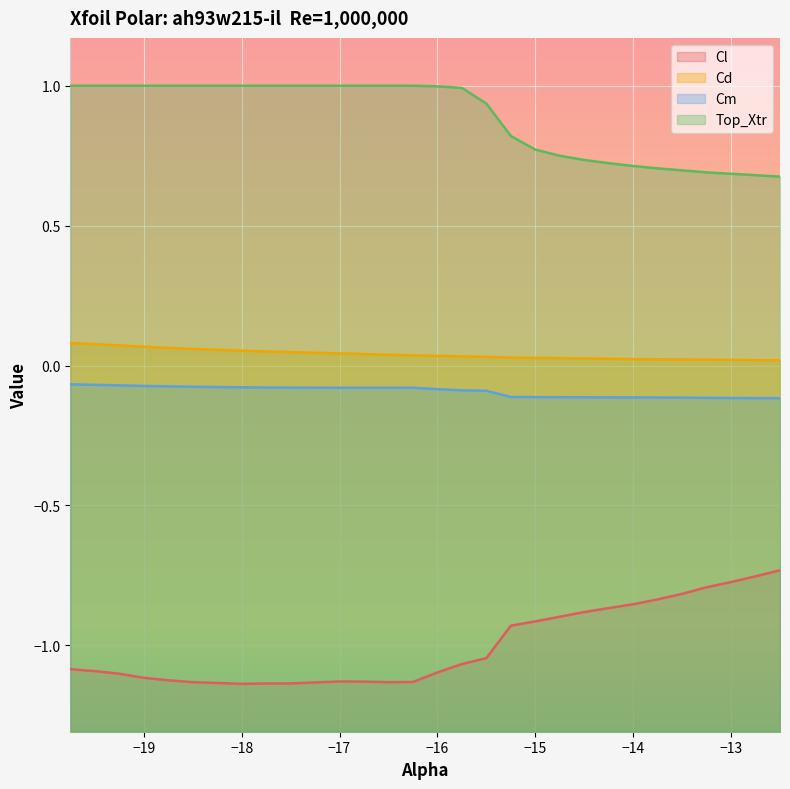

Rank the series by their maximum value, from lowest to highest.

Cl, Cm, Cd, Top_Xtr